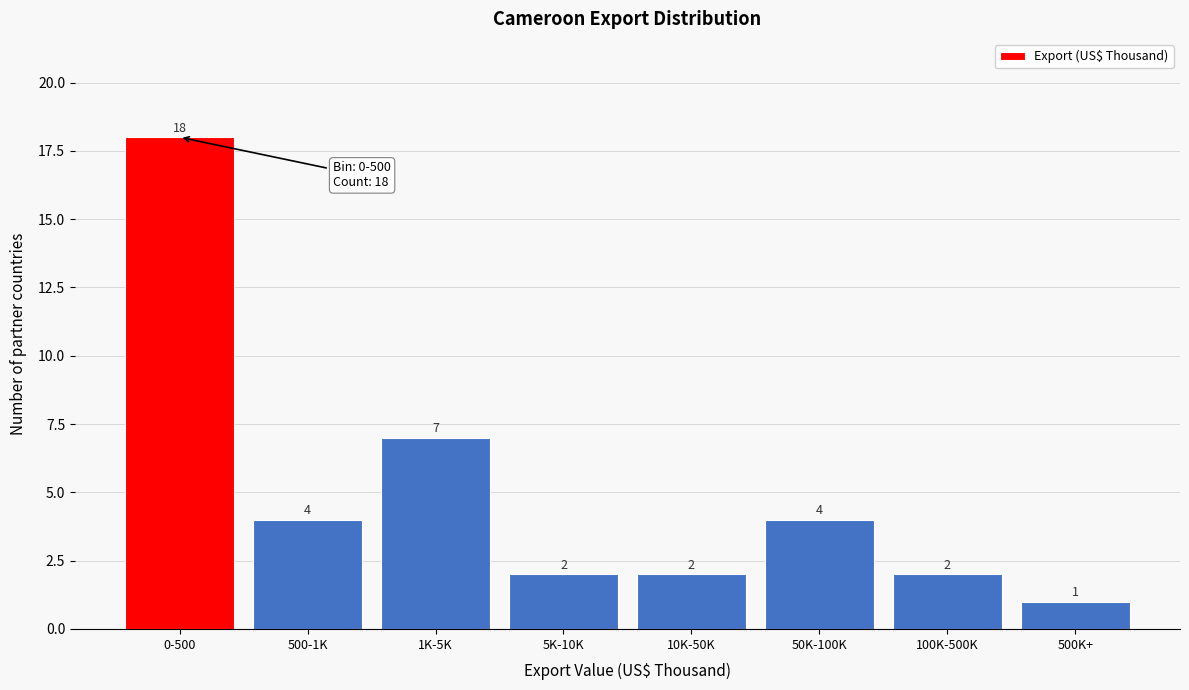

Reading left to right, extract all data points from this chart.

0-500=18	500-1K=4	1K-5K=7	5K-10K=2	10K-50K=2	50K-100K=4	100K-500K=2	500K+=1